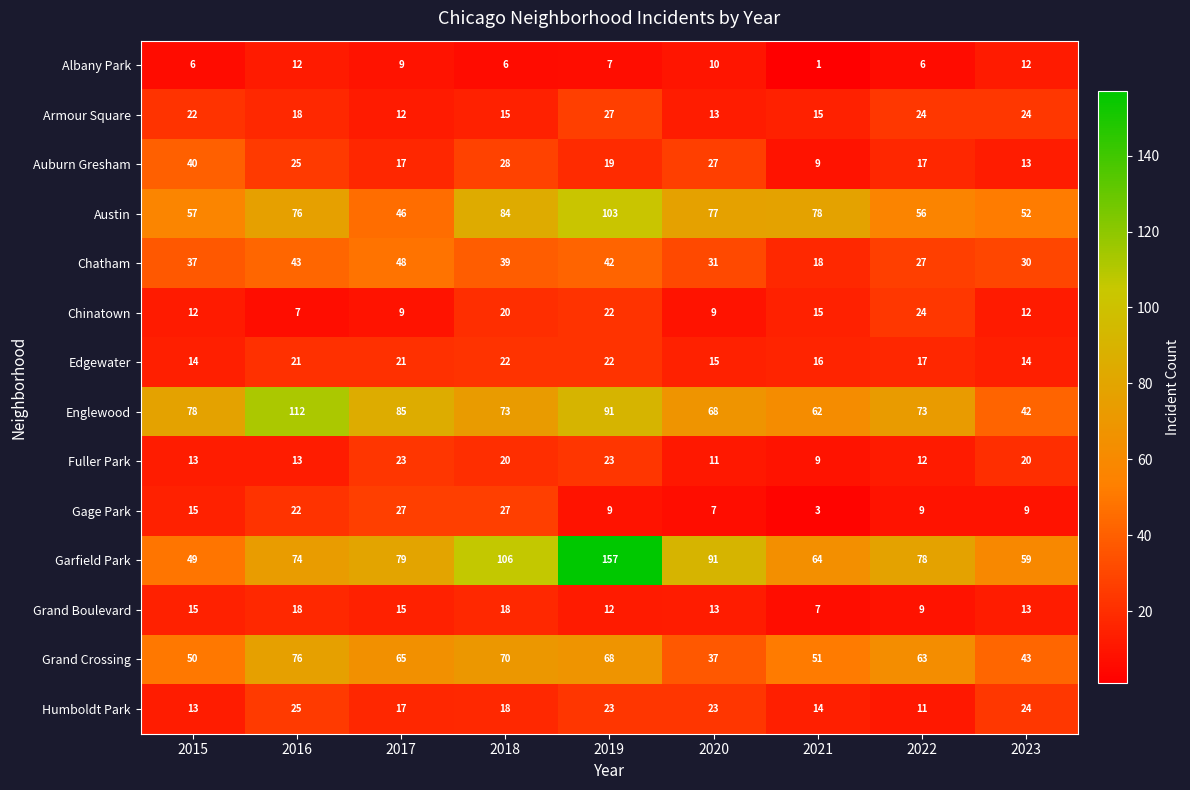

True or false: Albany Park has a value of 21 at 2023.

False